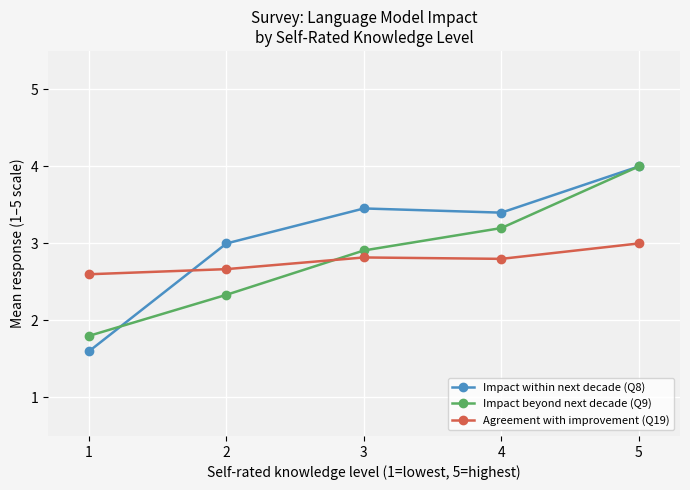

What are all the series names shown in the legend?

Impact within next decade (Q8), Impact beyond next decade (Q9), Agreement with improvement (Q19)